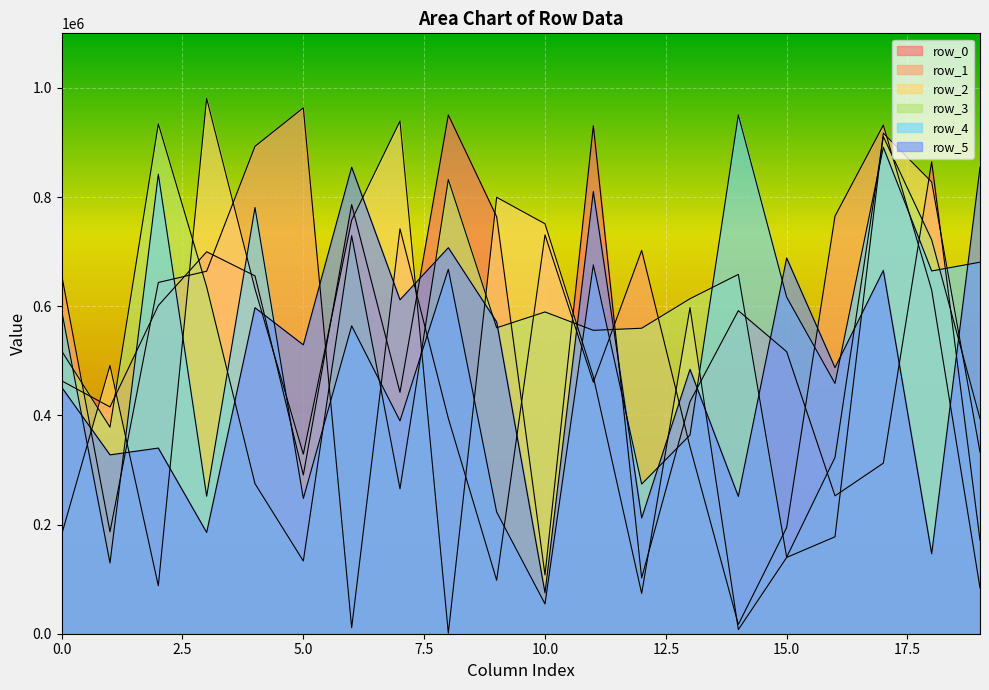

Between which two adjacent categories do row_5 and row_0 first intersect?

4 and 5